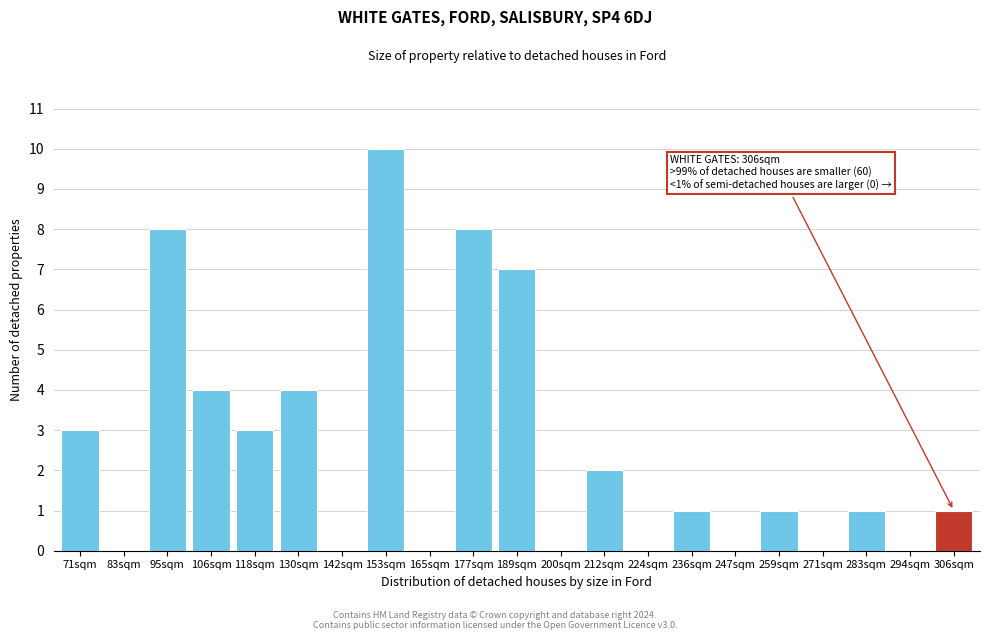

Reading left to right, transcribe all the data shown in this chart.

71sqm=3	83sqm=0	95sqm=8	106sqm=4	118sqm=3	130sqm=4	142sqm=0	153sqm=10	165sqm=0	177sqm=8	189sqm=7	200sqm=0	212sqm=2	224sqm=0	236sqm=1	247sqm=0	259sqm=1	271sqm=0	283sqm=1	294sqm=0	306sqm=1